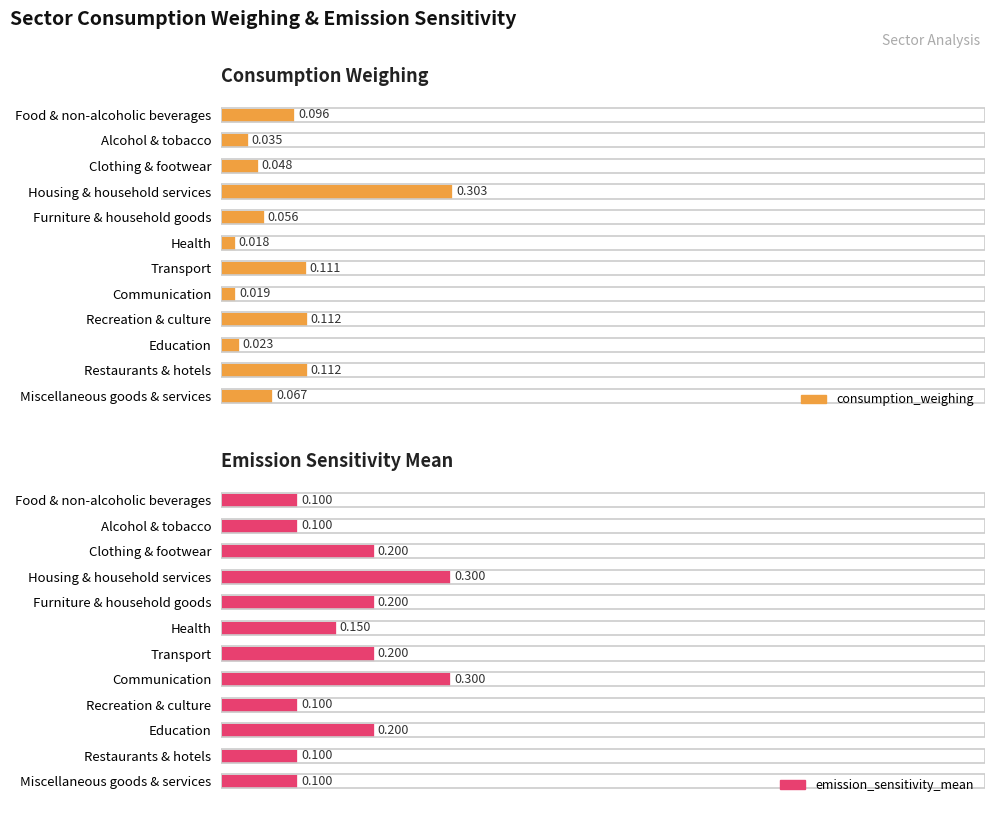

Which series changed the most between Furniture & household goods and Restaurants & hotels?

emission_sensitivity_mean